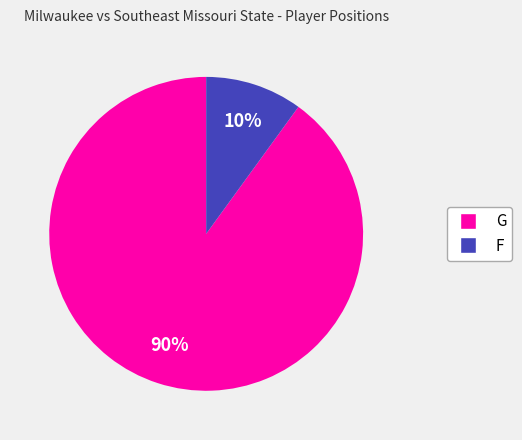

What is the smallest slice in the pie chart?

F